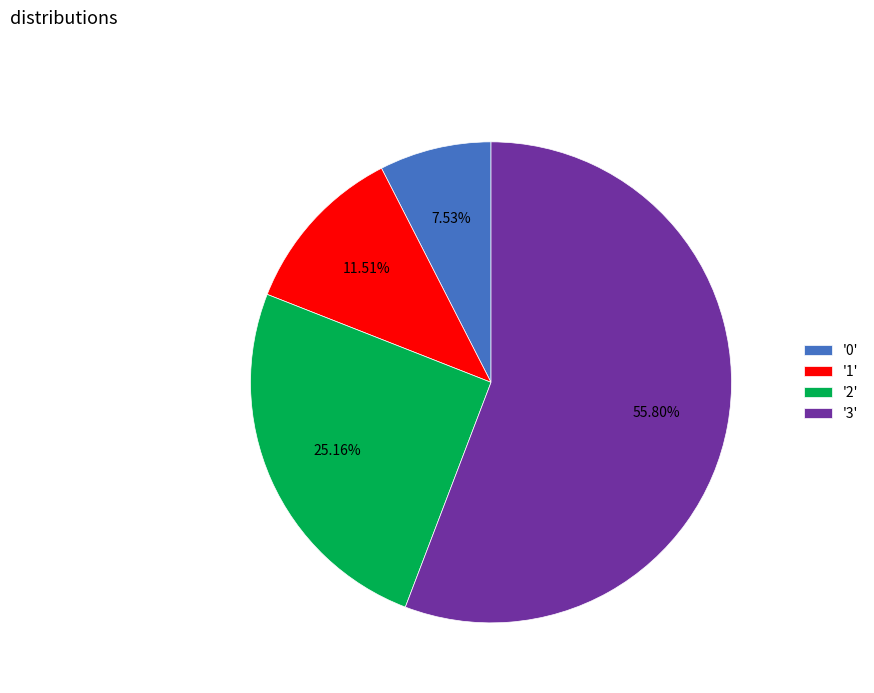

Count the number of slices in the pie.

4